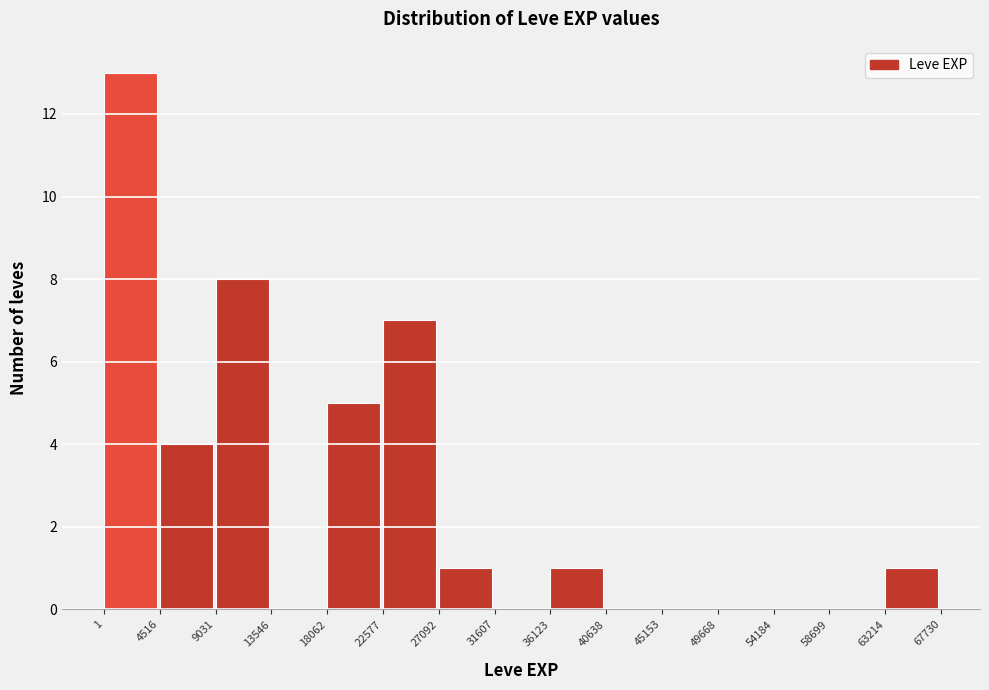

Reading left to right, transcribe this chart: for each bar, give the range it covers on the x-axis and its height. The values are not printed on the chart, so give them approximately, as read against the axis.

1 to 4516: 13
4516 to 9031: 4
9031 to 13546: 8
13546 to 18062: 0
18062 to 22577: 5
22577 to 27092: 7
27092 to 31607: 1
31607 to 36123: 0
36123 to 40638: 1
40638 to 45153: 0
45153 to 49668: 0
49668 to 54184: 0
54184 to 58699: 0
58699 to 63214: 0
63214 to 67730: 1